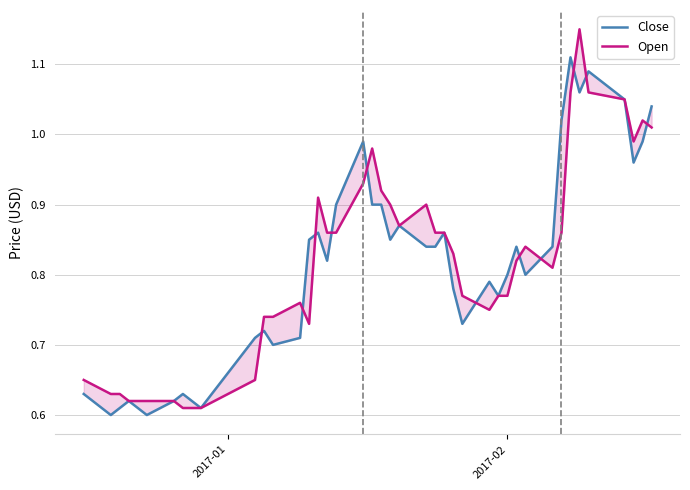

What position from the left is 2017-01?

1